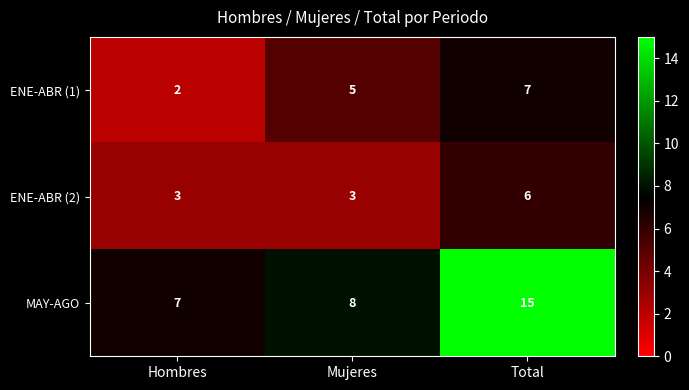

What is the greatest value displayed?

15